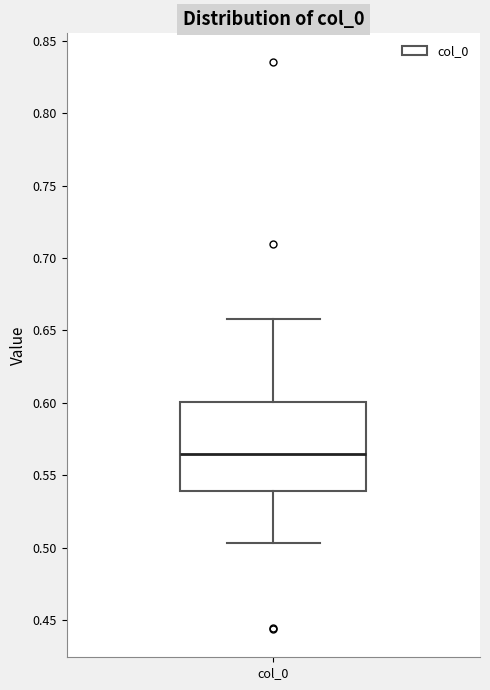

Transcribe this box plot: give where the median line is, the range the box spans, and where the two whiskers end, as read against the y-axis. The values are not printed on the chart, so give them approximately, as read against the axis.

median 0.565, box 0.540 to 0.600, whiskers 0.505 to 0.660